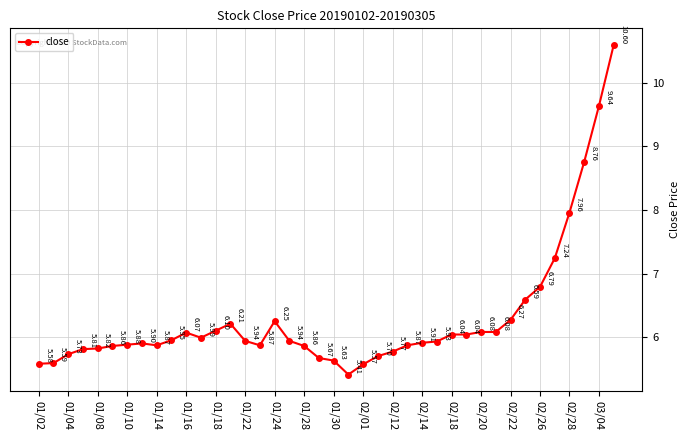

What is the average value?

6.3